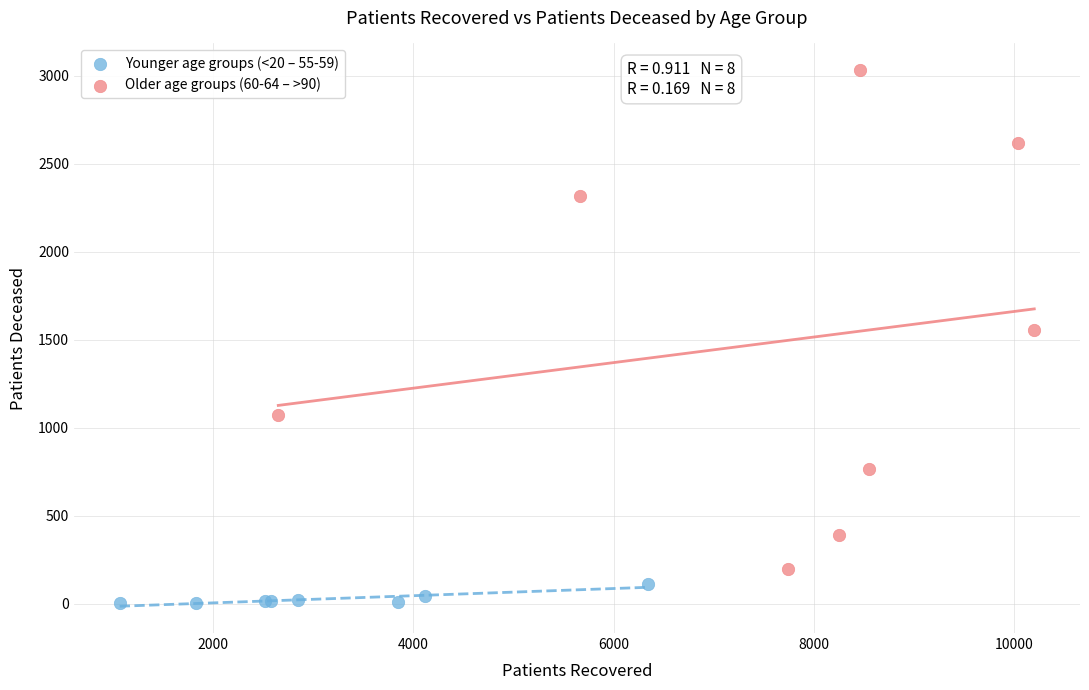

Which series has the widest spread of Y values?

Older age groups (60-64 – >90)